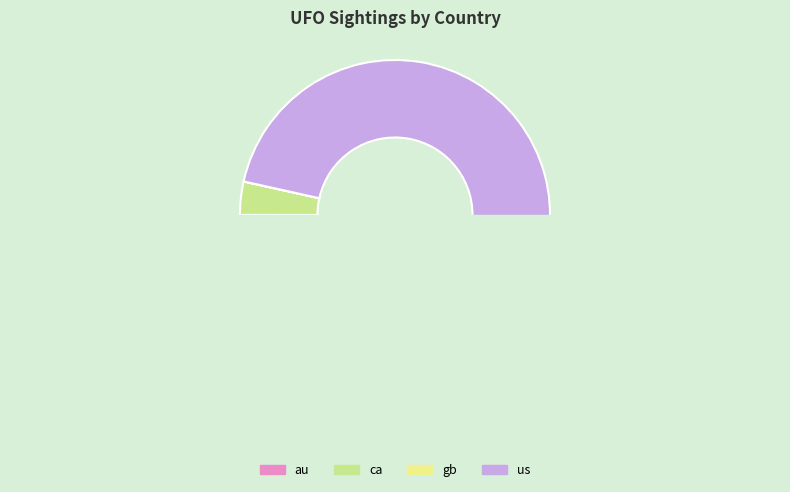

To the nearest percent, what is the difference between the largest and smallest slice percentages?

97%